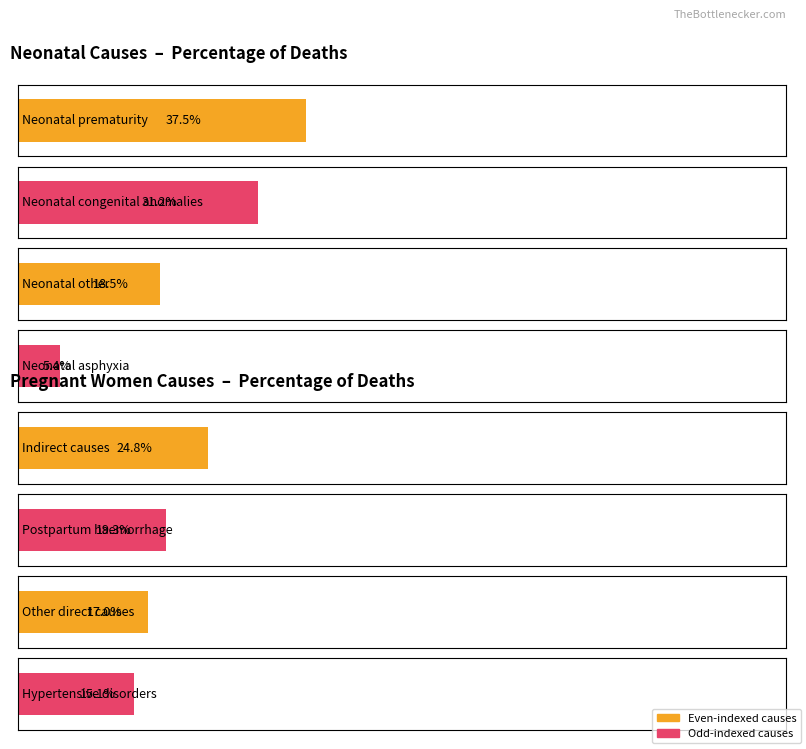

Is it true that the value at Neonatal other is 0.3?

False